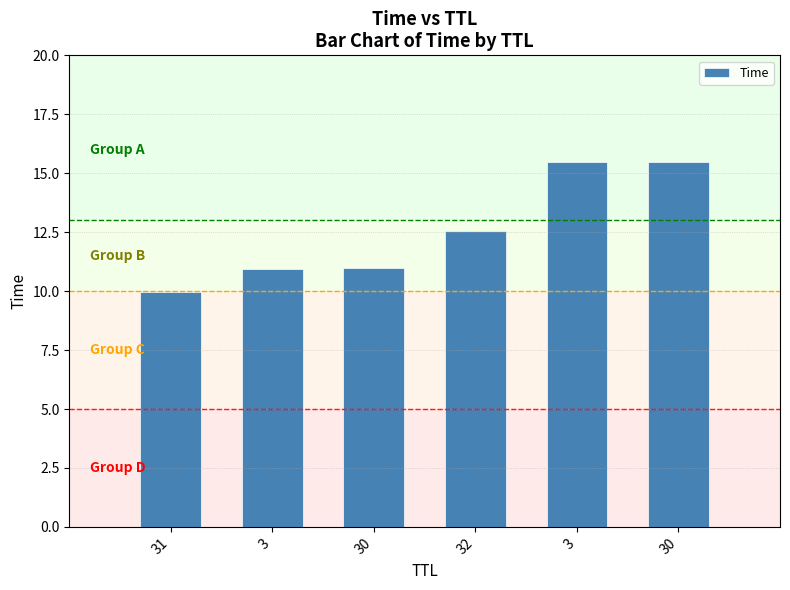

Rank the categories by value from lowest to highest.

31, 3, 30, 32, 3, 30